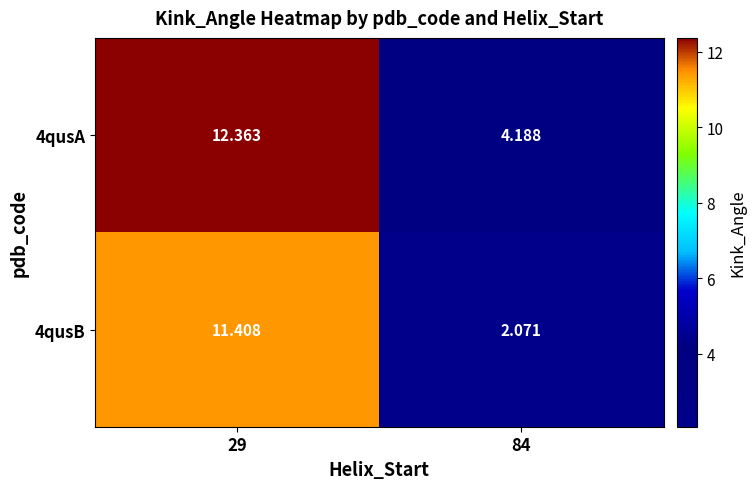

How many values in the 4qusA series are below 12?

1